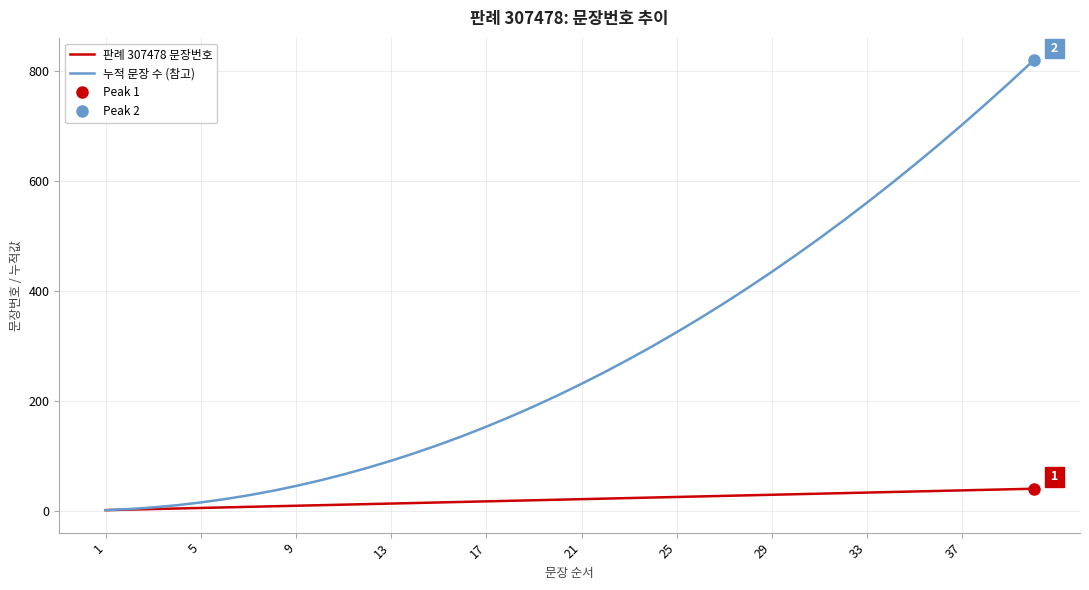

At which category does the chart reach its minimum across all series?

1